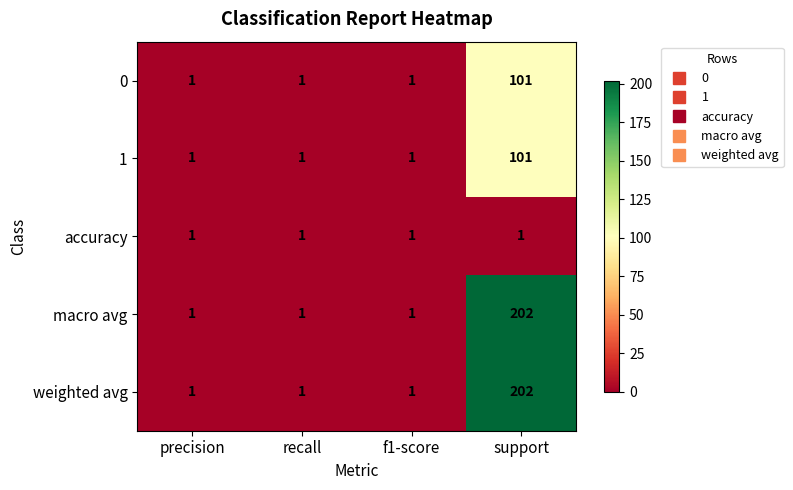

At which category is the sum across all series the highest?

support